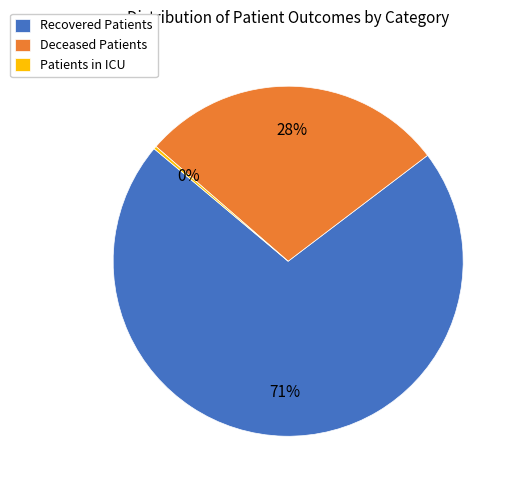

Approximately how many times larger is the value at Recovered Patients compared to Deceased Patients?

2.5